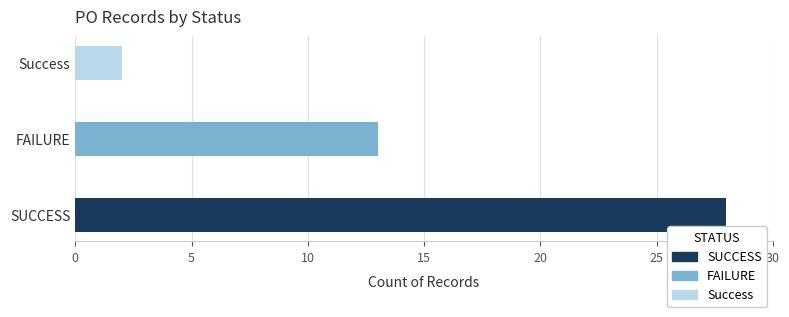

Where does the data first go above 13?

SUCCESS